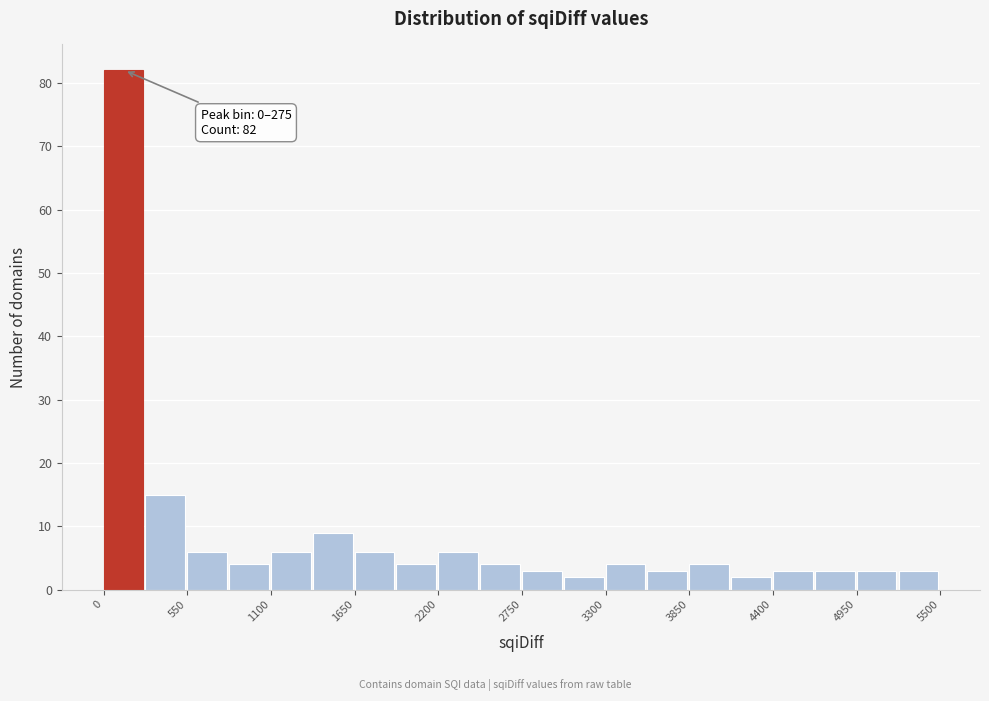

Read against the x-axis, roughly where is the centre of the tallest bar?

100